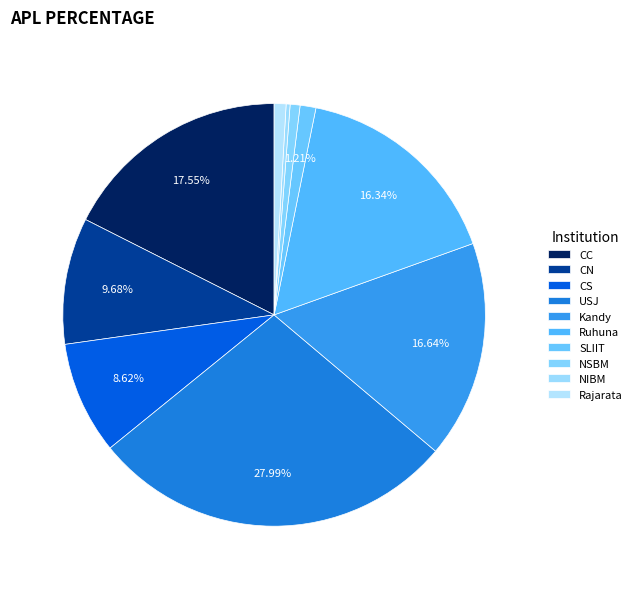

True or false: USJ accounts for 37% of the total.

False